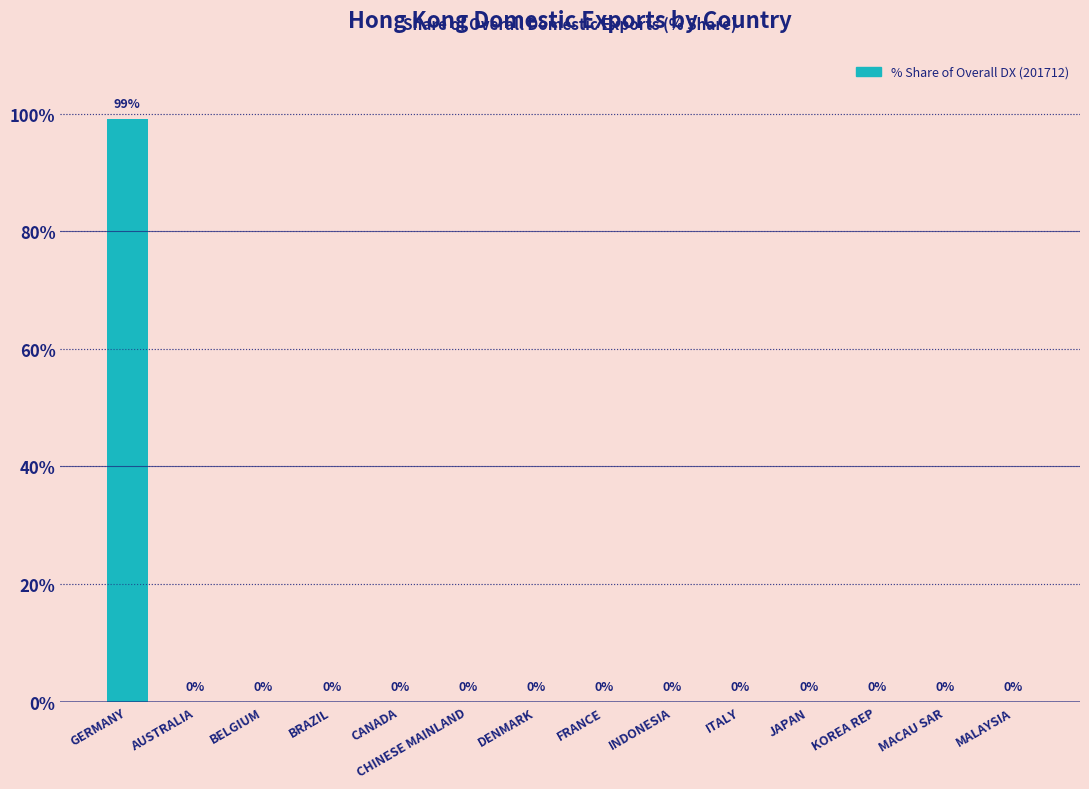

What is the maximum value shown in the chart?

99.1